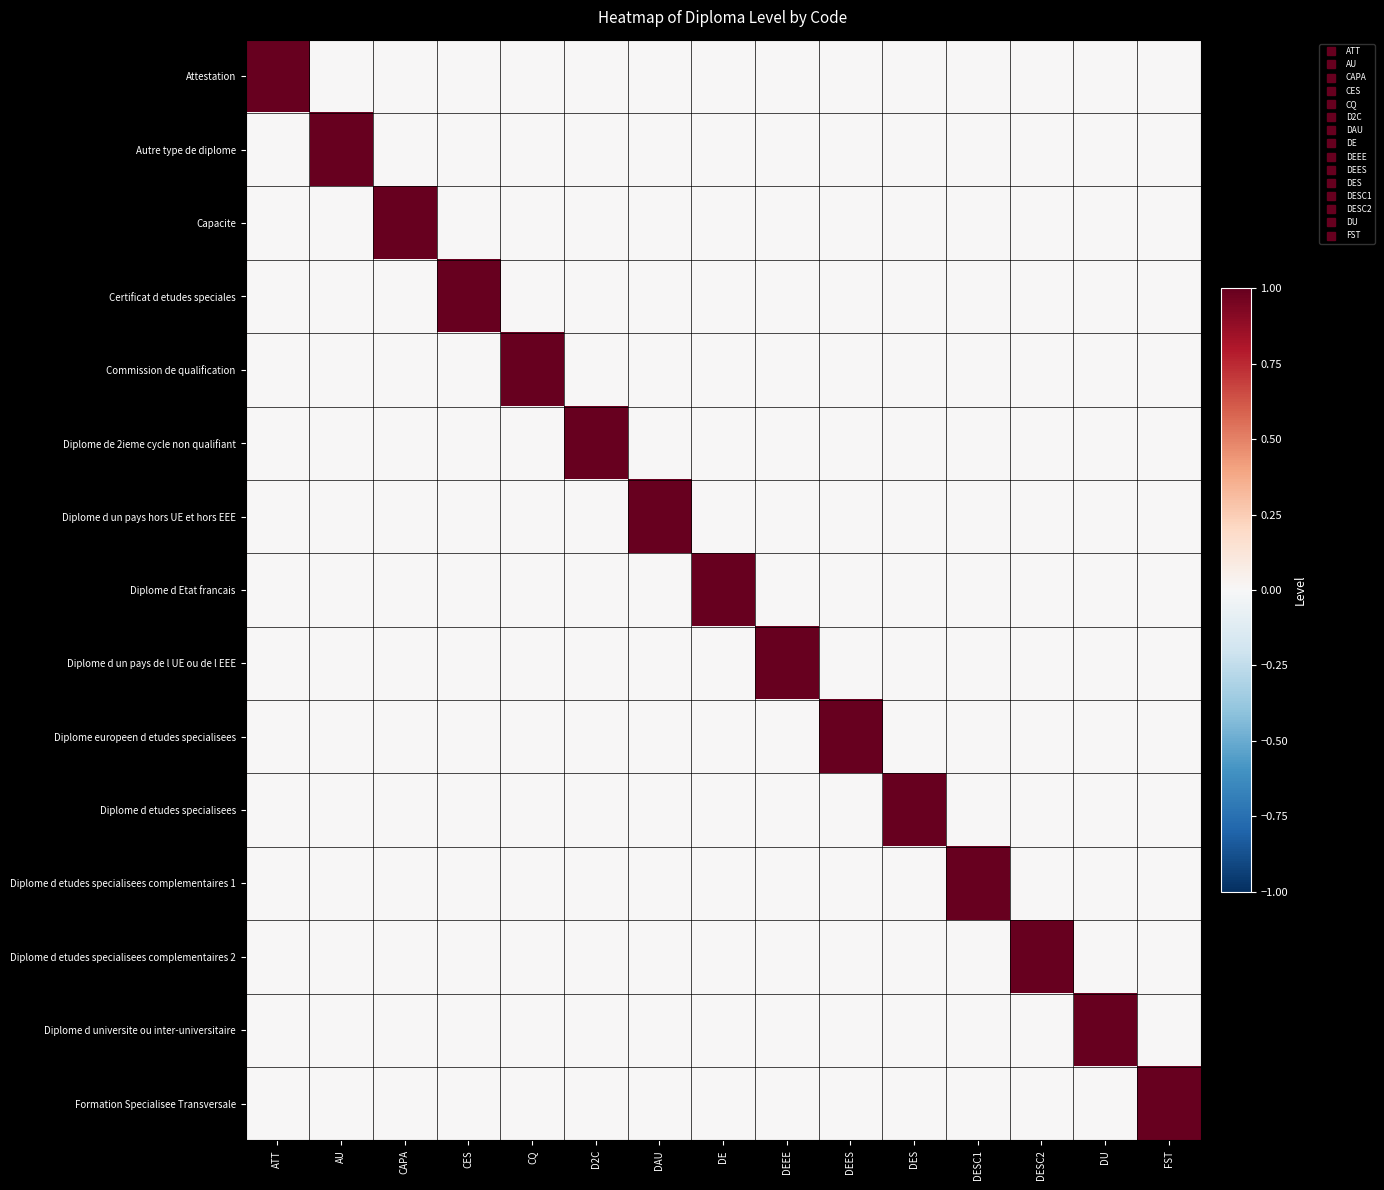

At CES, list the series in order from largest to smallest.

Certificat d etudes speciales, Attestation, Autre type de diplome, Capacite, Commission de qualification, Diplome de 2ieme cycle non qualifiant, Diplome d un pays hors UE et hors EEE, Diplome d Etat francais, Diplome d un pays de l UE ou de l EEE, Diplome europeen d etudes specialisees, Diplome d etudes specialisees, Diplome d etudes specialisees complementaires 1, Diplome d etudes specialisees complementaires 2, Diplome d universite ou inter-universitaire, Formation Specialisee Transversale